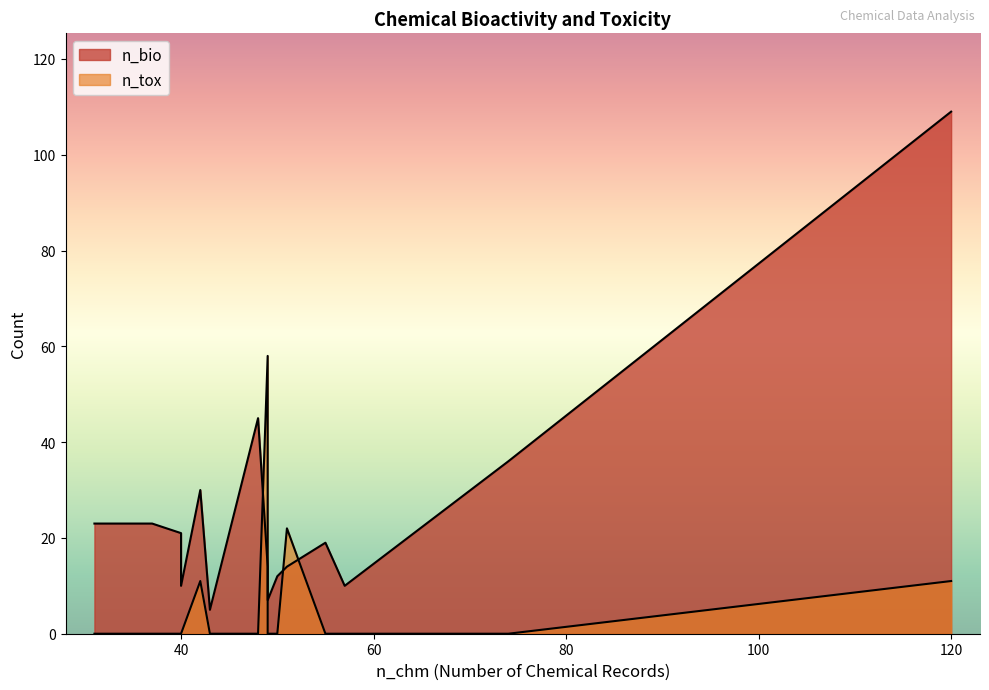

True or false: n_bio and n_tox intersect in this chart.

True